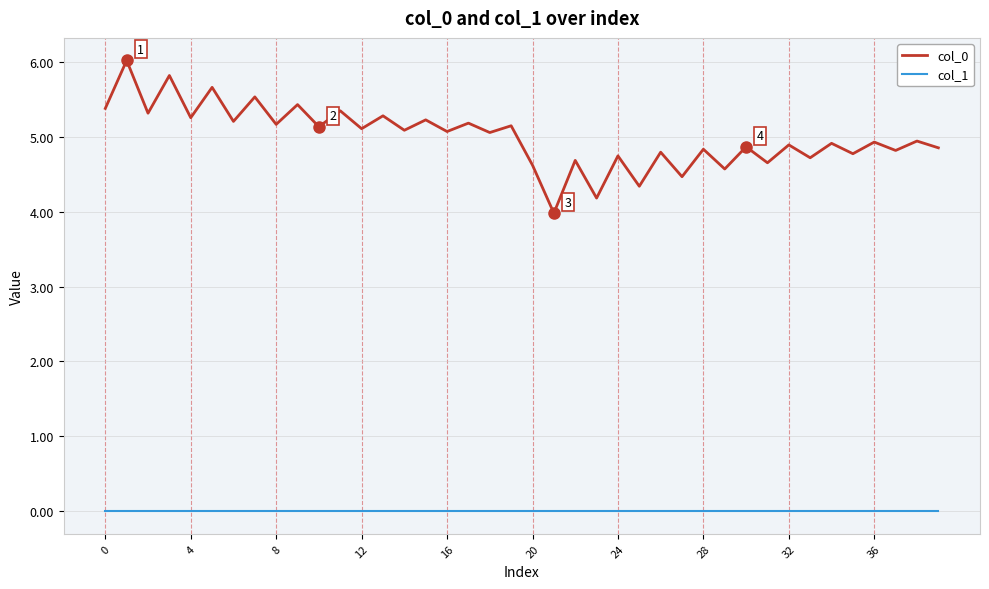

Rank the series by their average value, from lowest to highest.

col_1, col_0